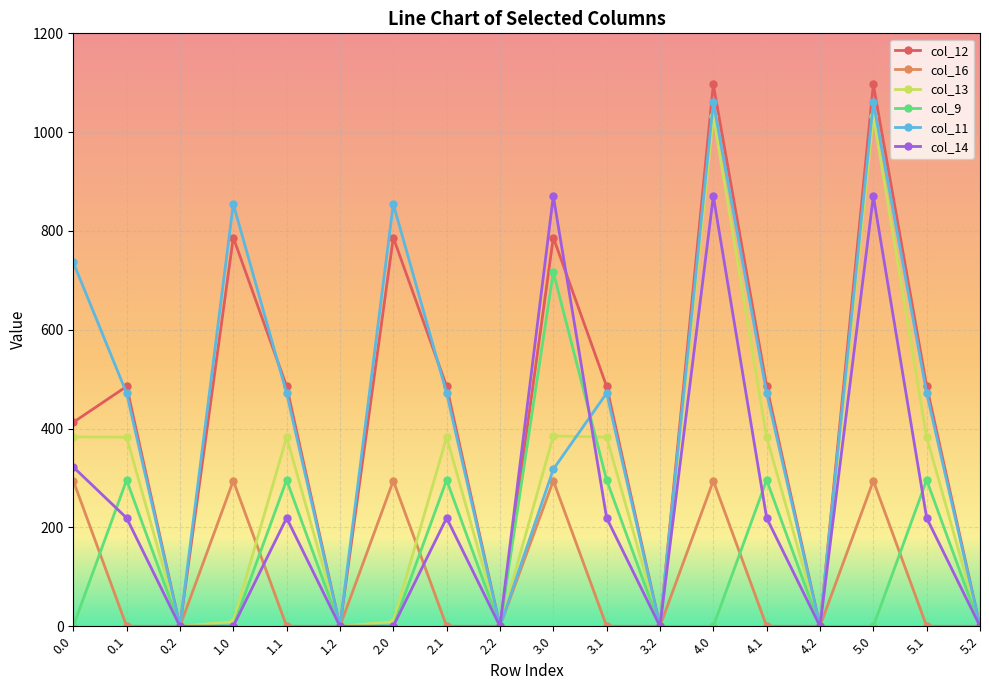

What is the label of the 9th point from the left?

2.2